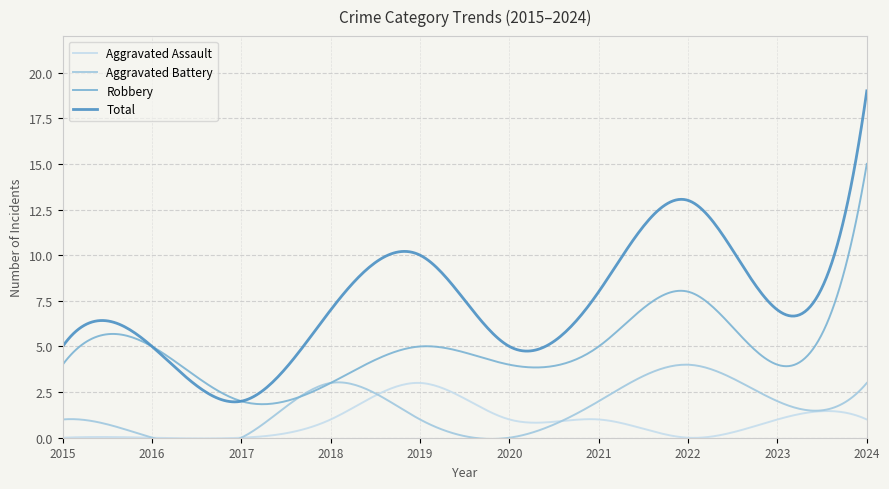

Where is Aggravated Battery nearest to the value 2?

2021